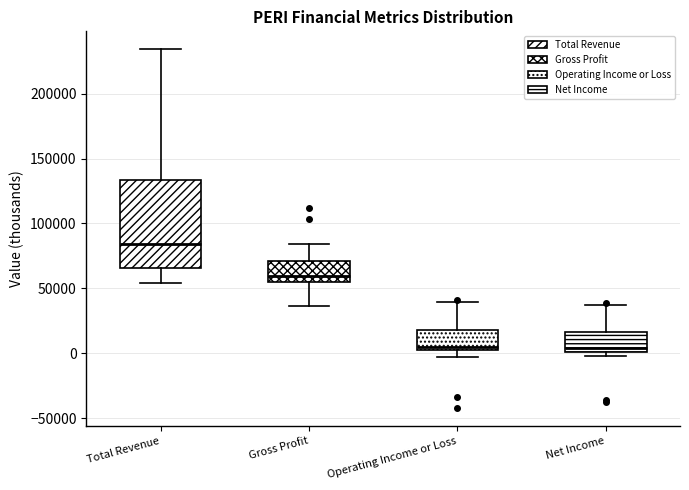

Which box's median line is the highest?

Total Revenue